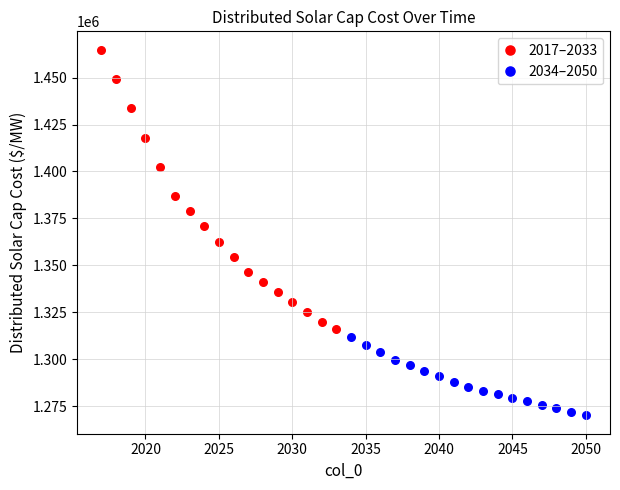

Which series contains the highest Y value?

2017–2033